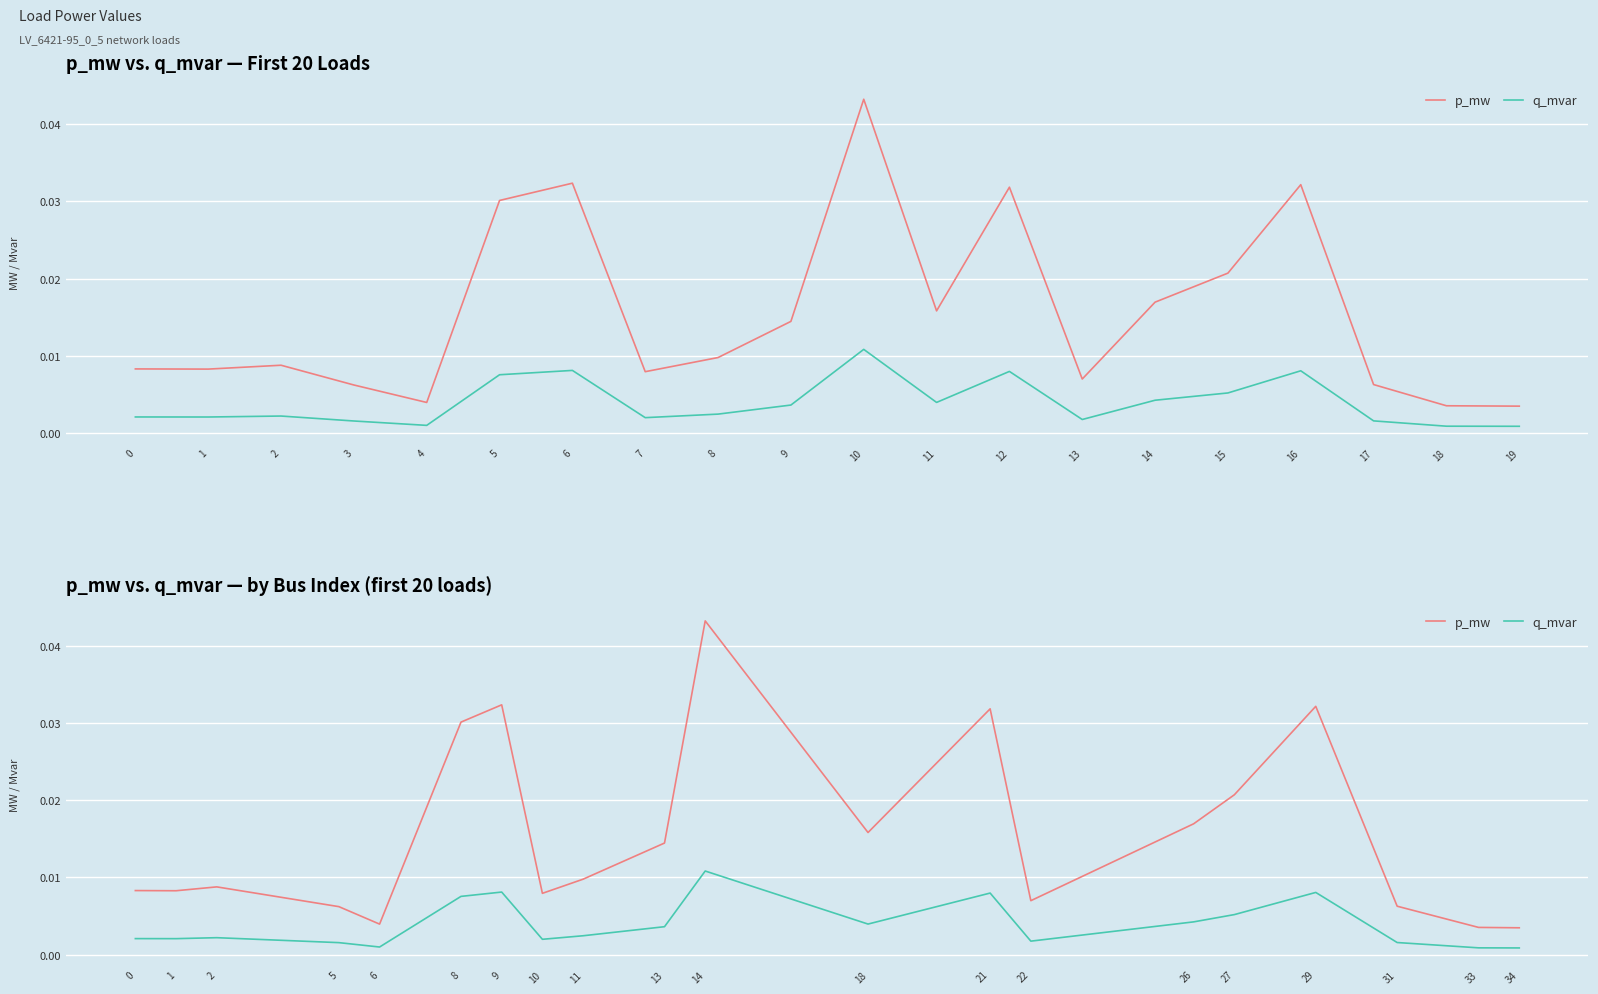

Between 2 and 27, which series saw the biggest shift?

p_mw